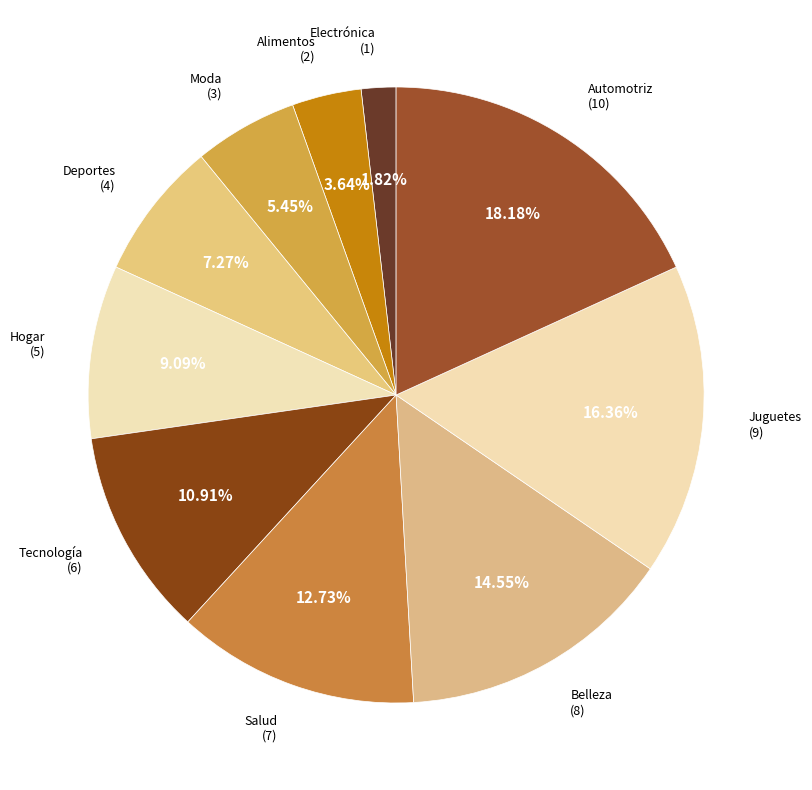

To the nearest percent, what is the average slice percentage?

10%